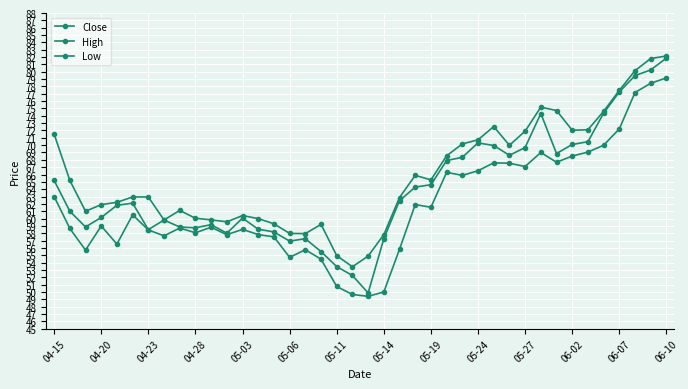

Is this an area chart (filled region under the line)?

No